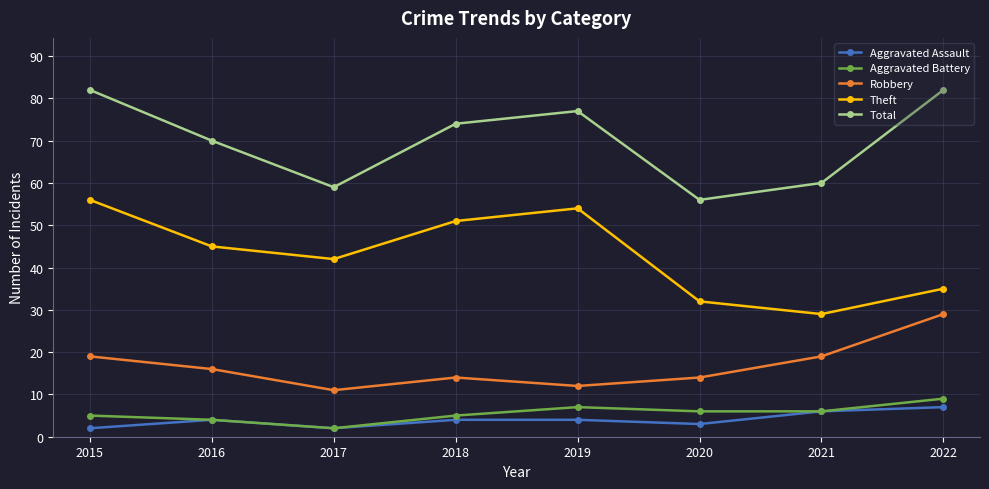

How many values in the Aggravated Battery series are below 6?

4